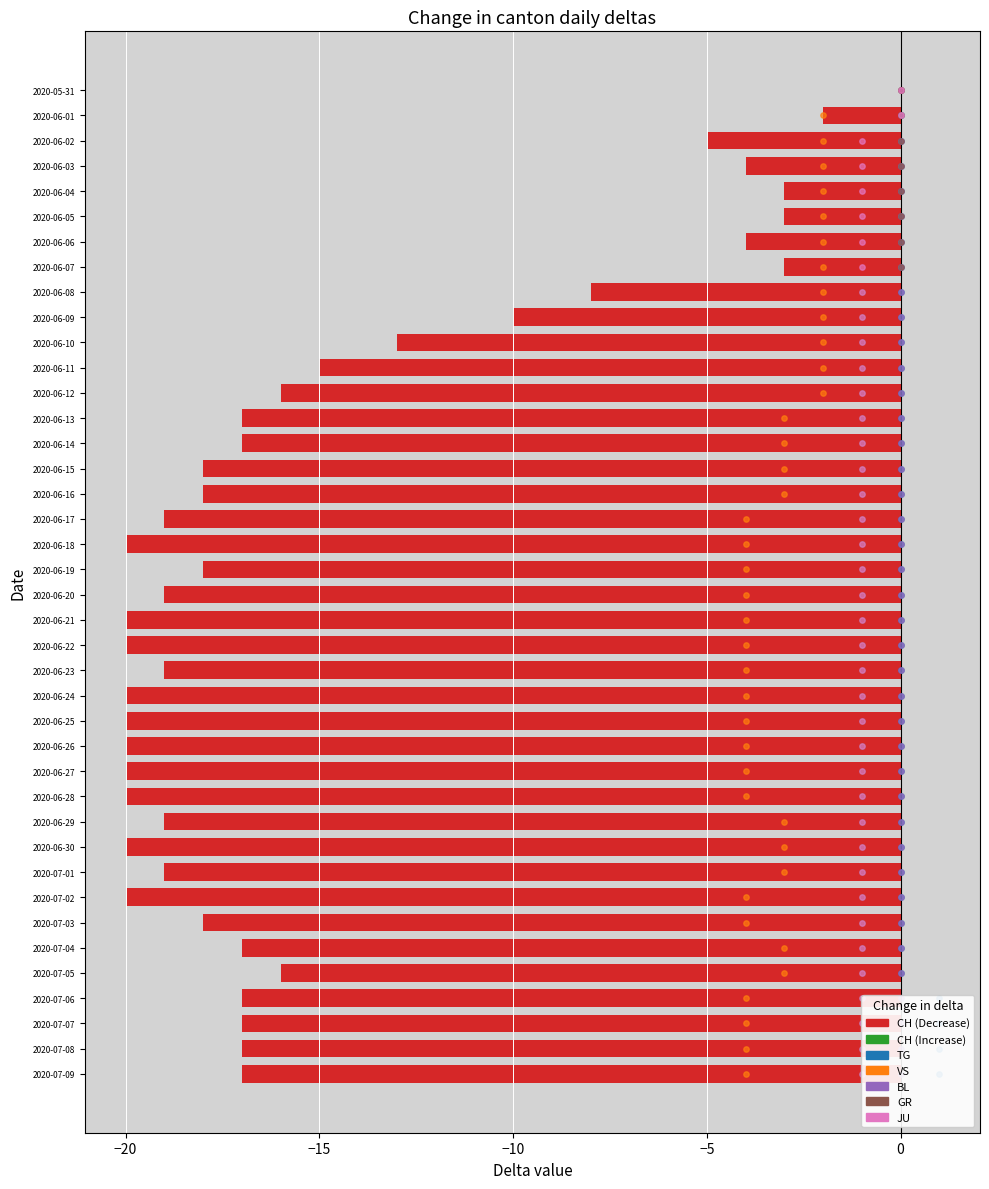

Which series contains the highest Y value?

TG